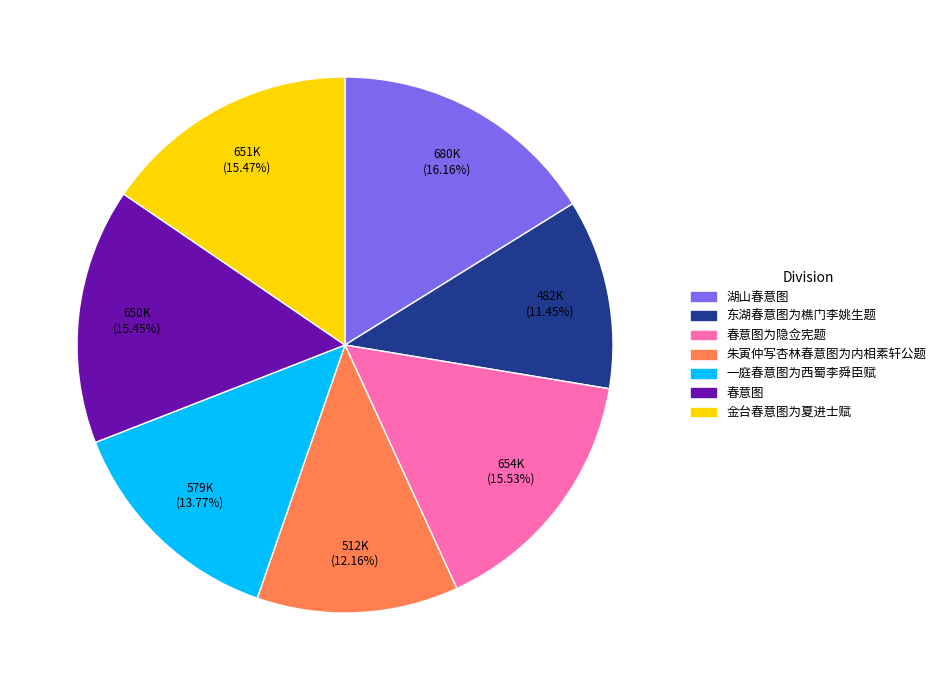

Count the number of slices in the pie.

7